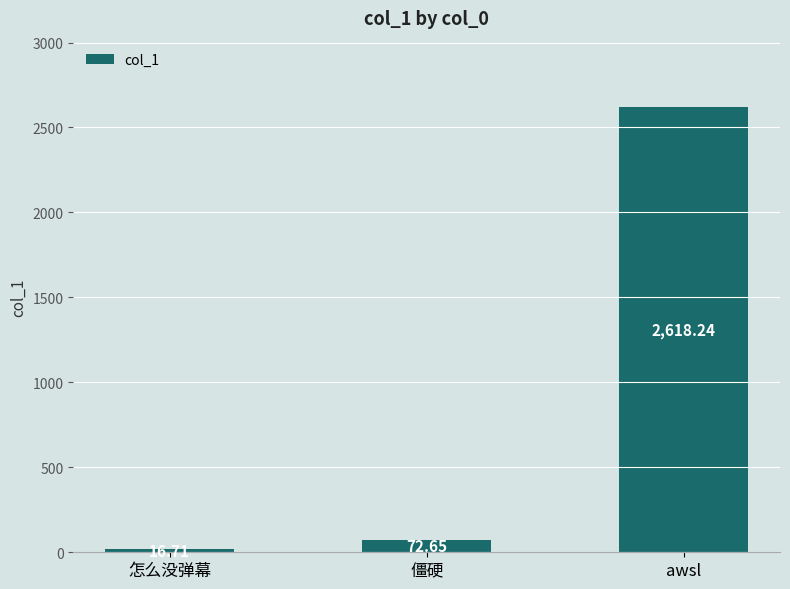

At which label does the data first exceed 72?

僵硬